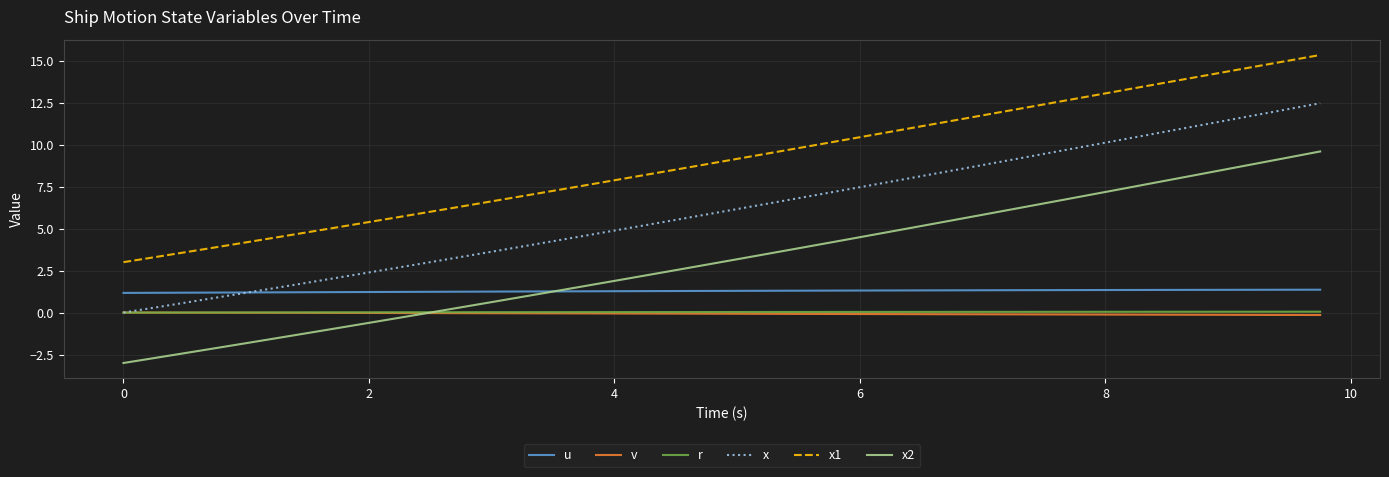

Which series has the widest spread of values?

x2